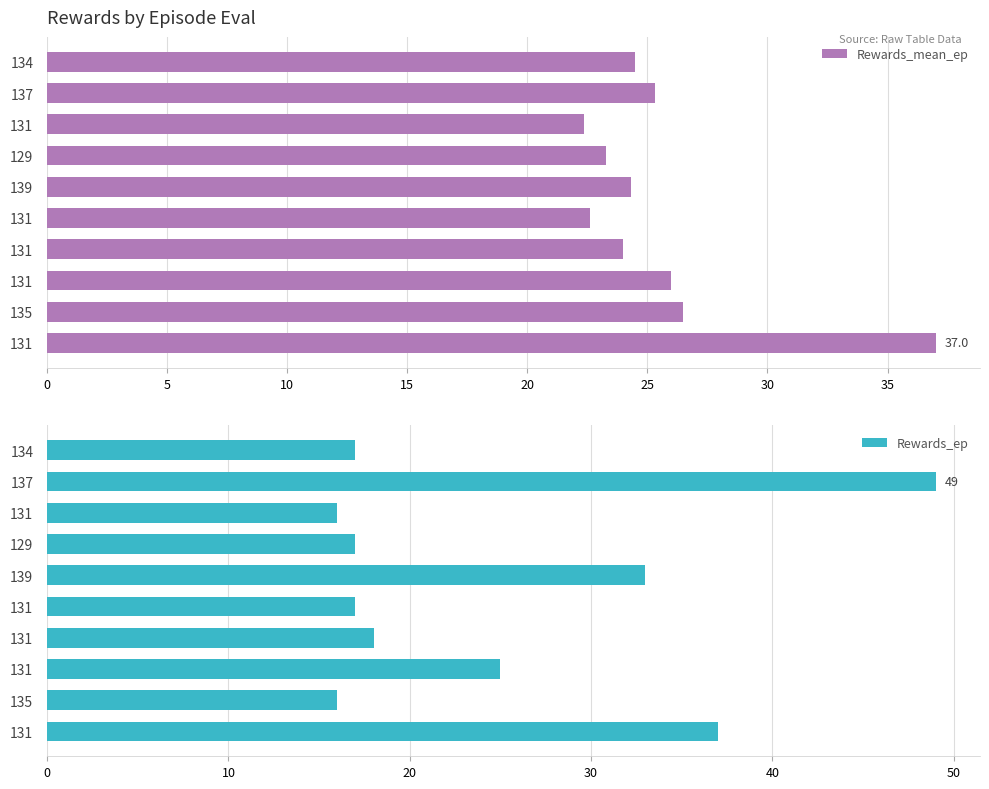

True or false: Rewards_mean_ep has a value of 16.5 at 131.

False